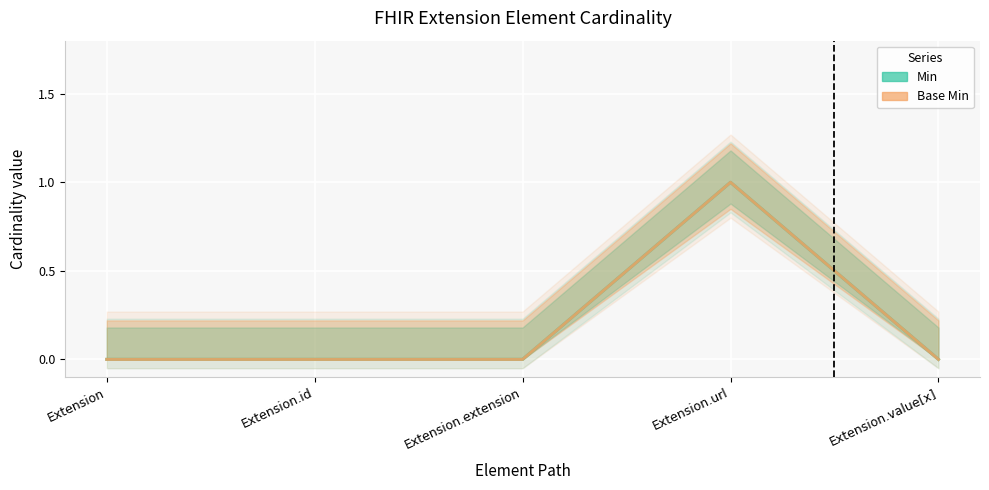

The value of Base Min at Extension.value[x] is 1. True or false?

False